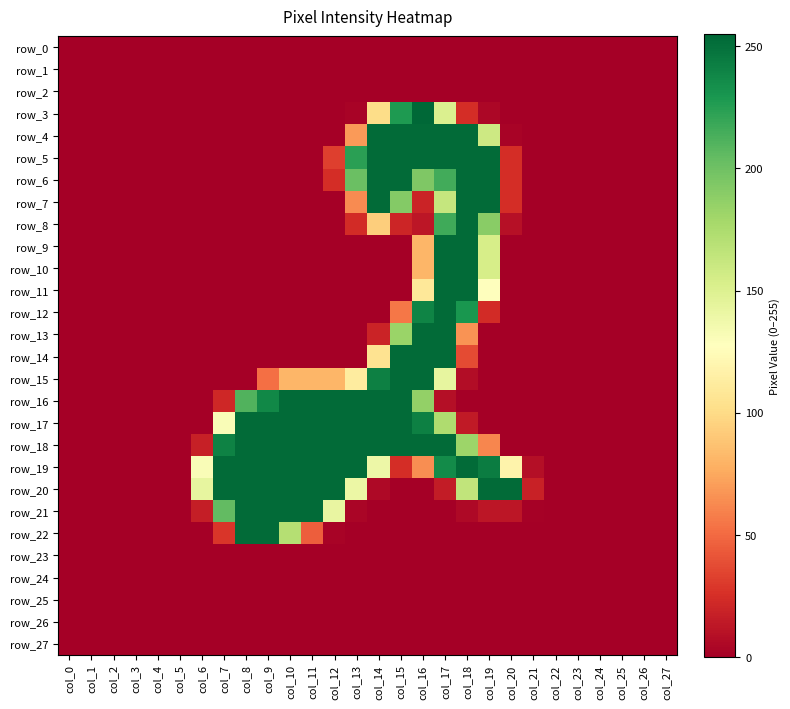

Is the value of row_27 at col_4 greater than the value of row_21 at col_21?

No